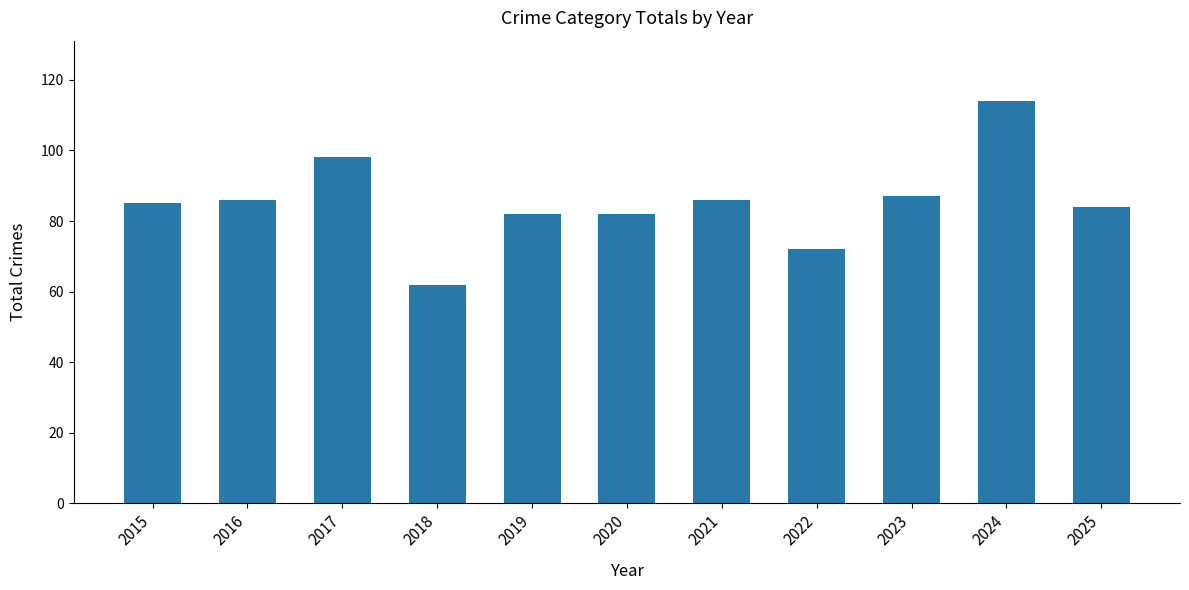

Which has a higher value, 2018 or 2024?

2024